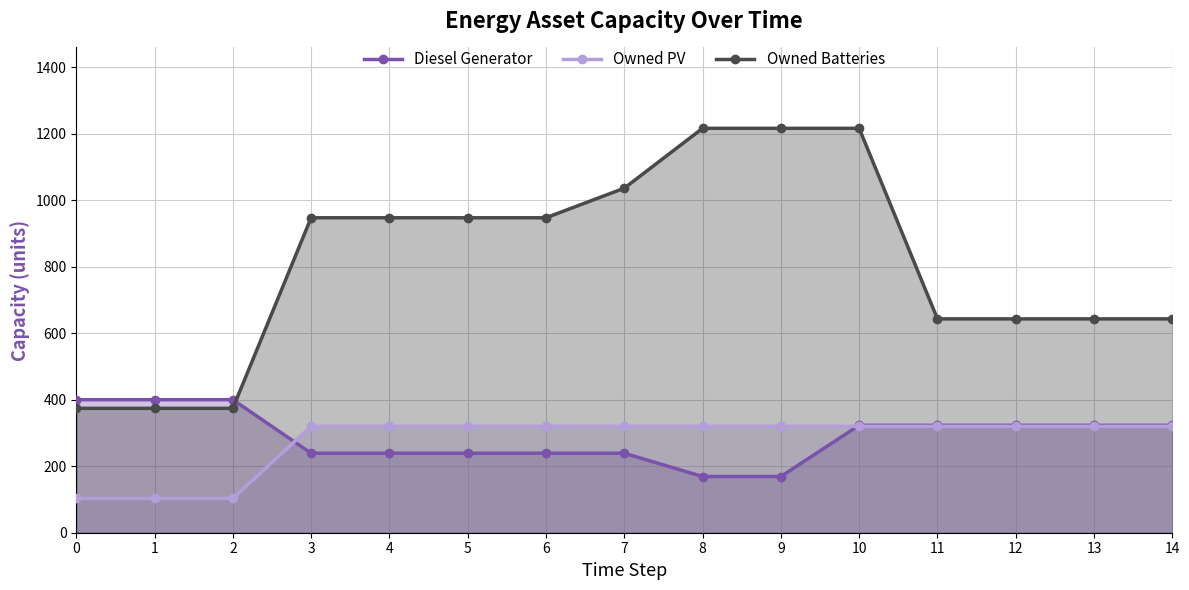

How many categories are shown in the chart?

15